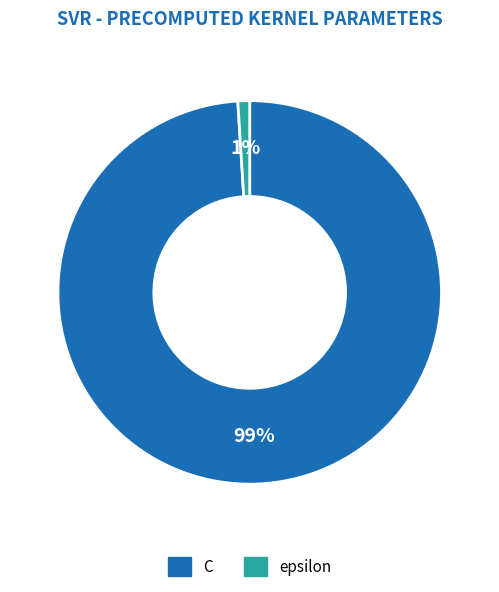

Which category accounts for the majority?

C